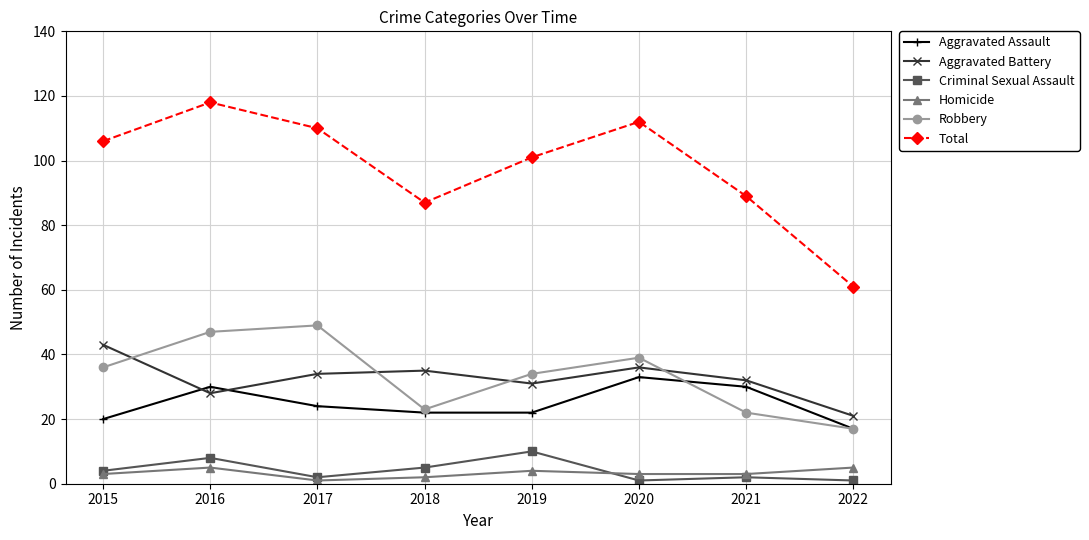

At which label is Robbery closest to 33?

2019